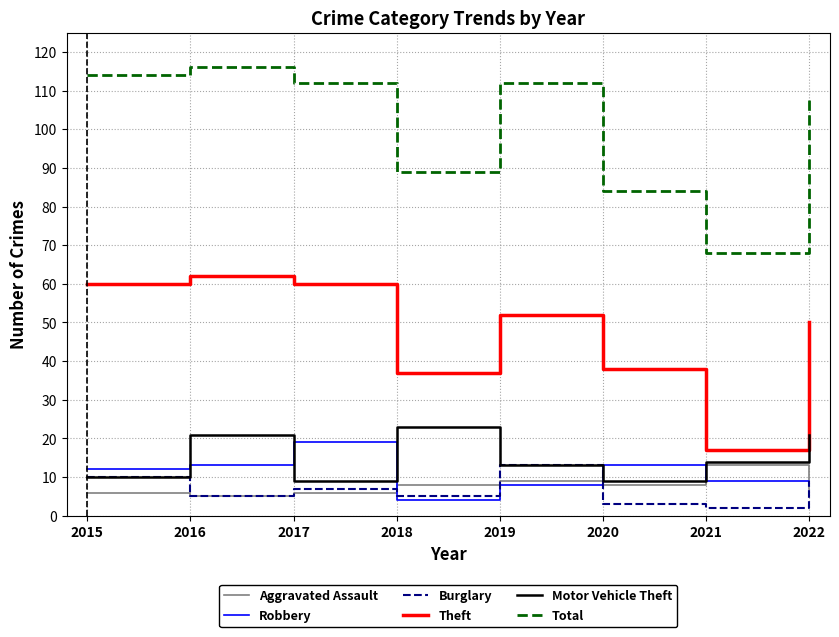

True or false: Burglary and Total intersect in this chart.

False